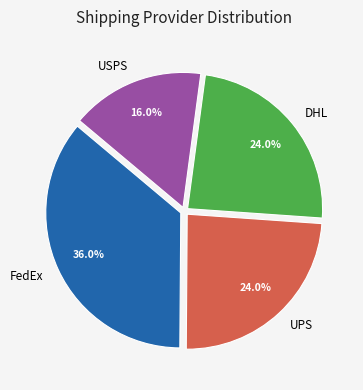

True or false: FedEx accounts for 45% of the total.

False